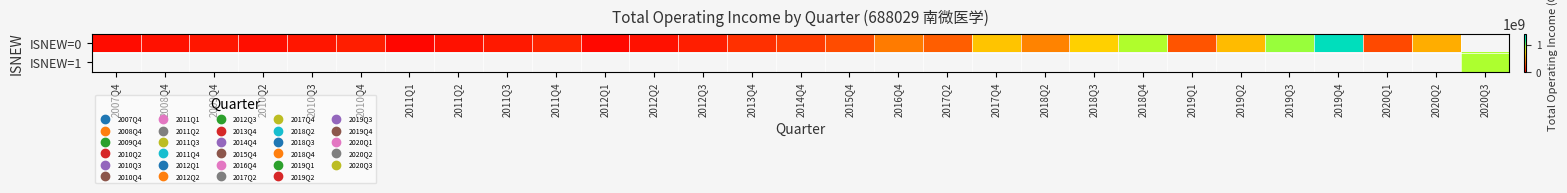

Between 2018Q3 and 2011Q3, which is larger?

2018Q3